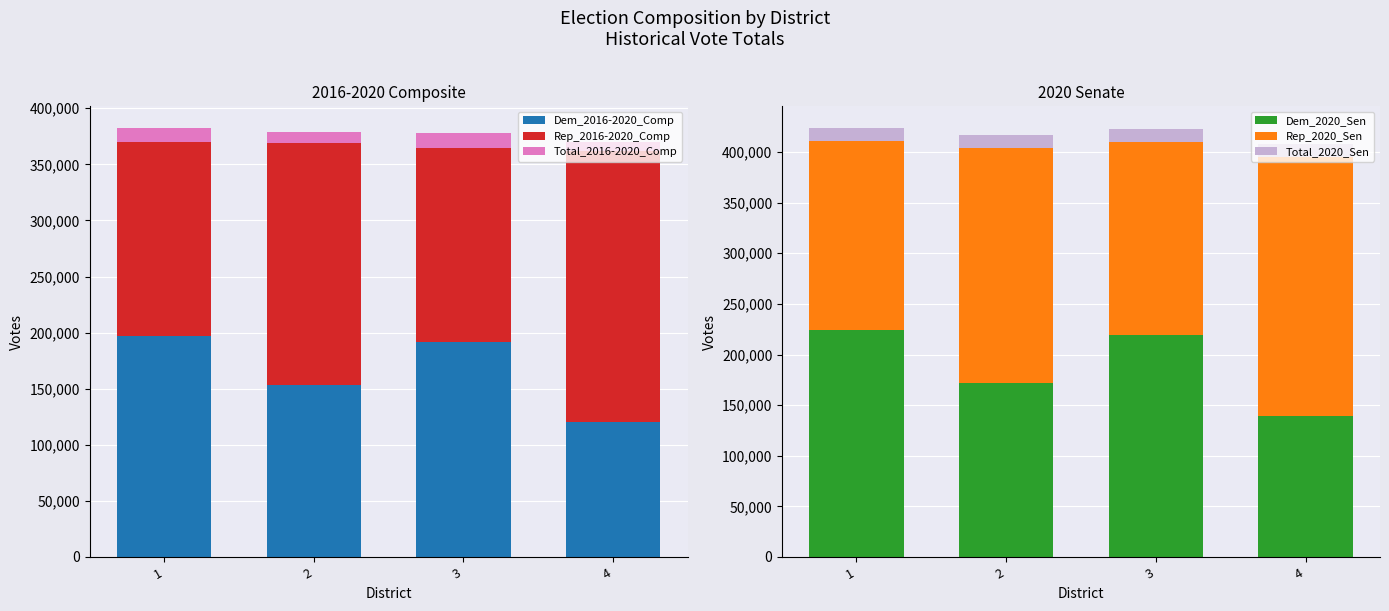

What is the average value of the Dem_2020_Sen series?

188715